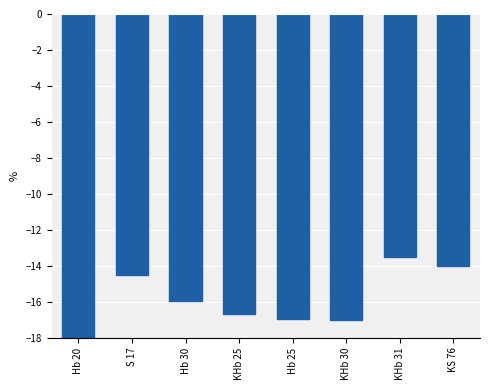

Count the number of data series in this chart.

1